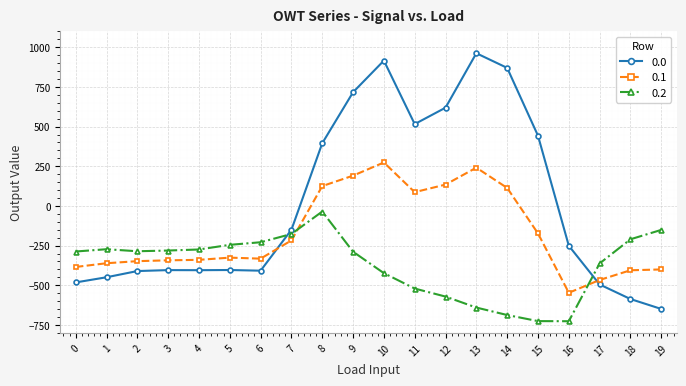

True or false: 0.1 has more than 1 points higher than both neighbors.

True